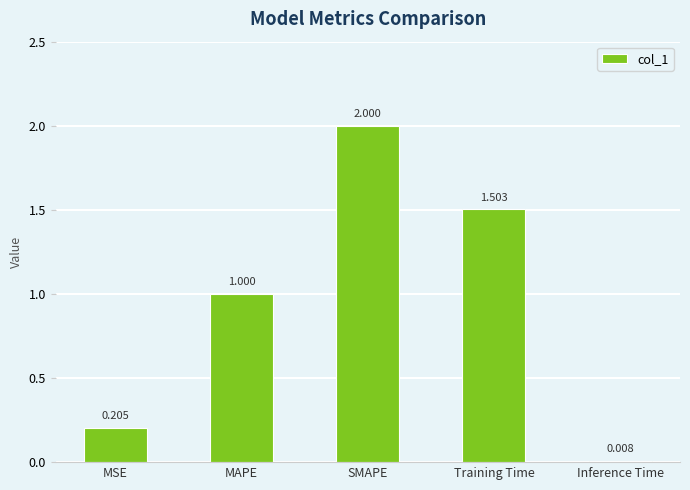

Where is the data nearest to the value 1?

MAPE